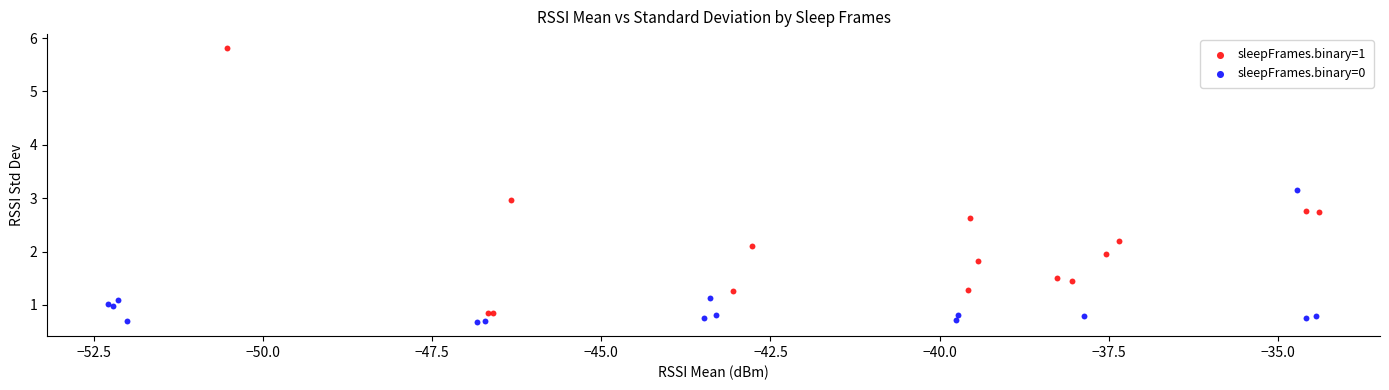

Which series contains the highest Y value?

sleepFrames.binary=1